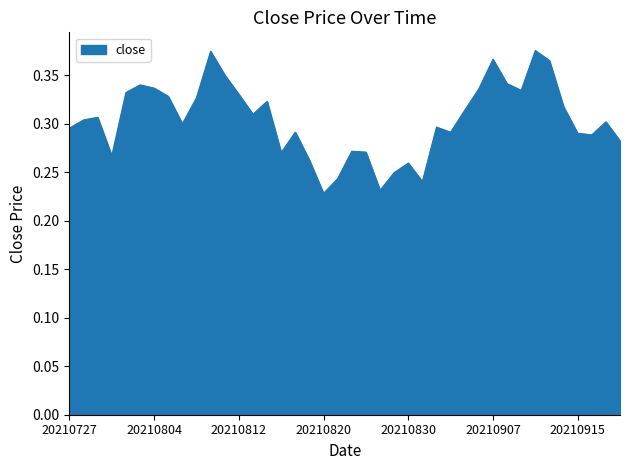

How many lines are shown in the chart?

1